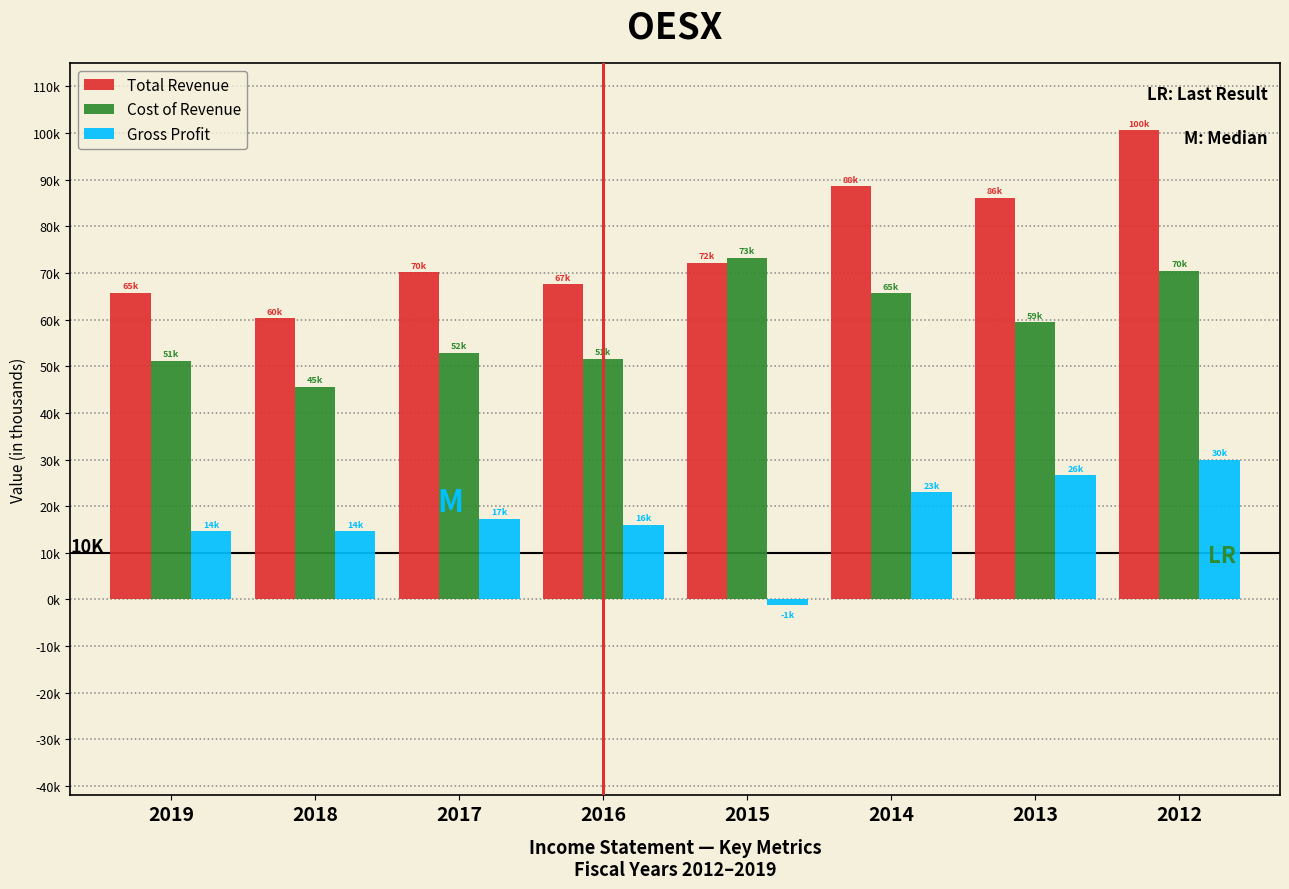

Are the bars horizontal?

No